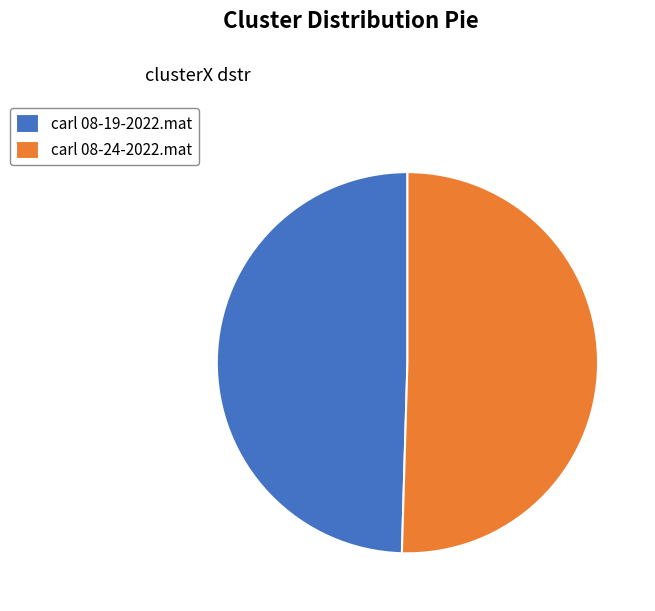

Count the number of slices in the pie.

2